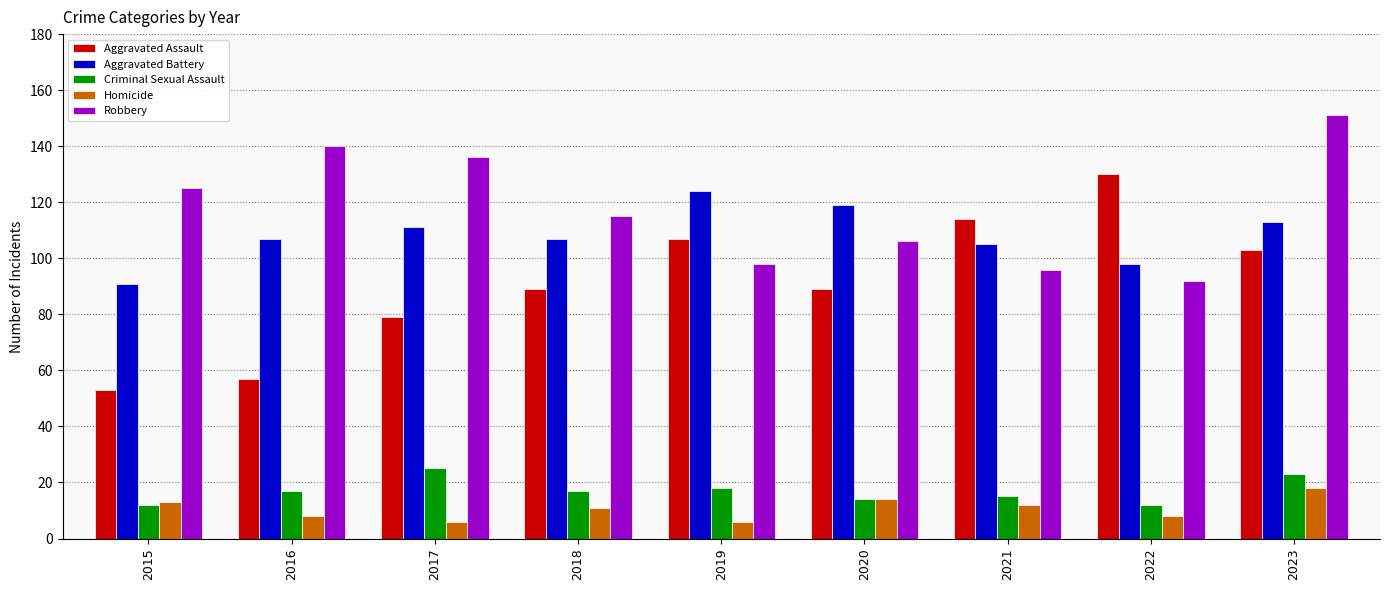

How many values in the Robbery series are below 115?

4